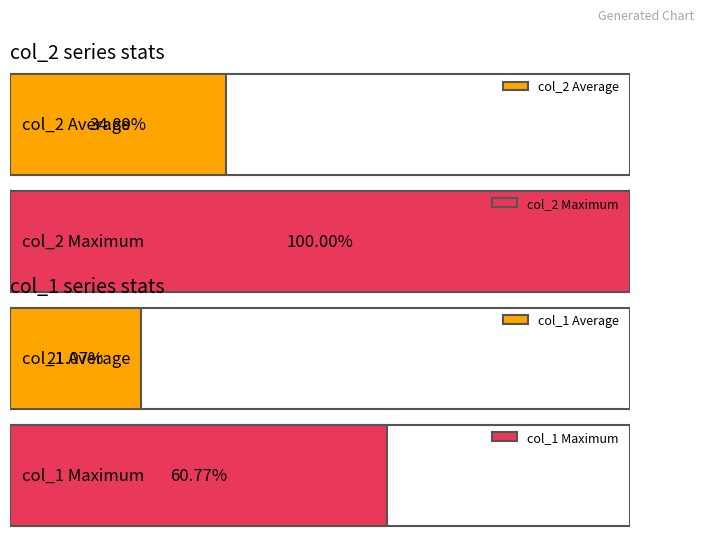

Rank the series by their maximum value, from lowest to highest.

col_1, col_2